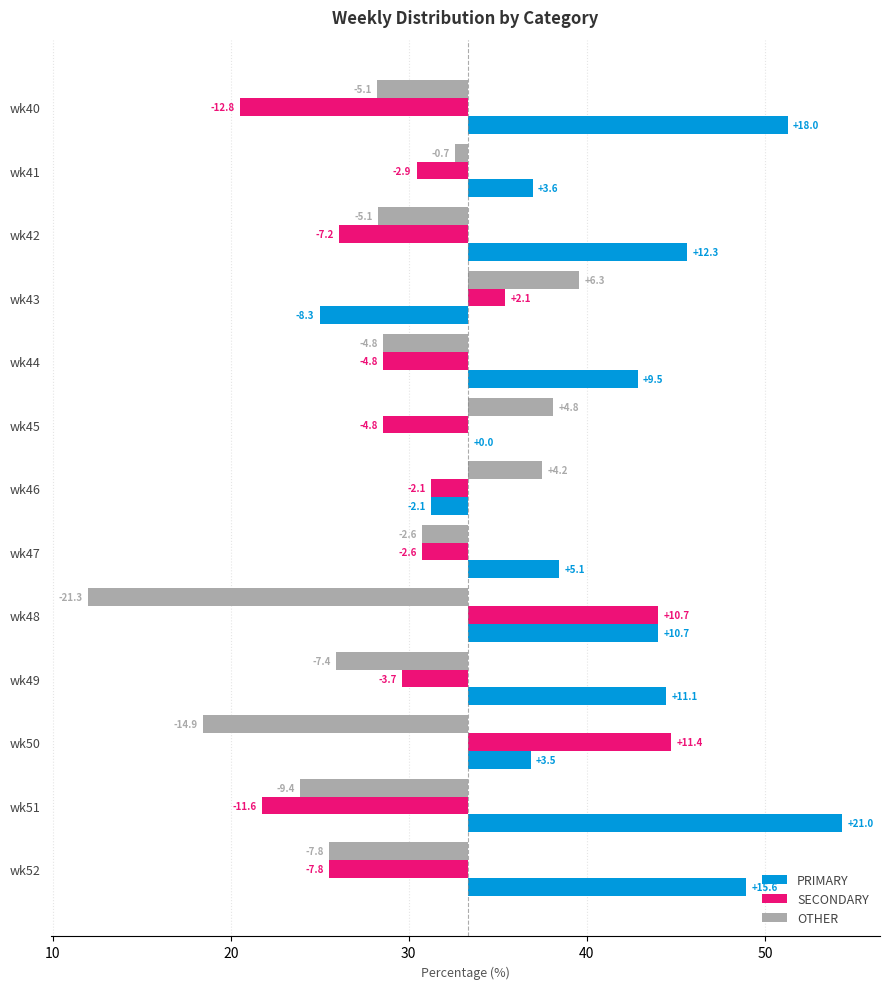

How many bars are there in total?

39